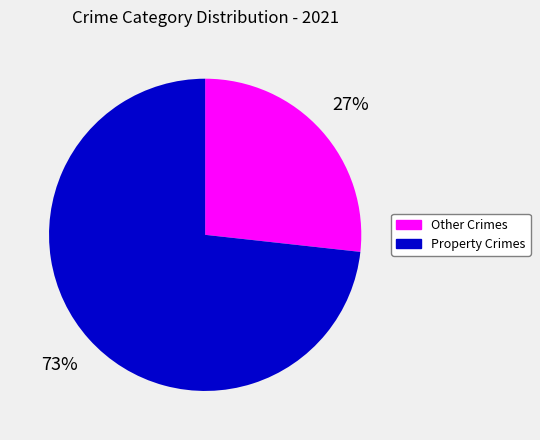

True or false: Other Crimes accounts for 27% of the total.

True